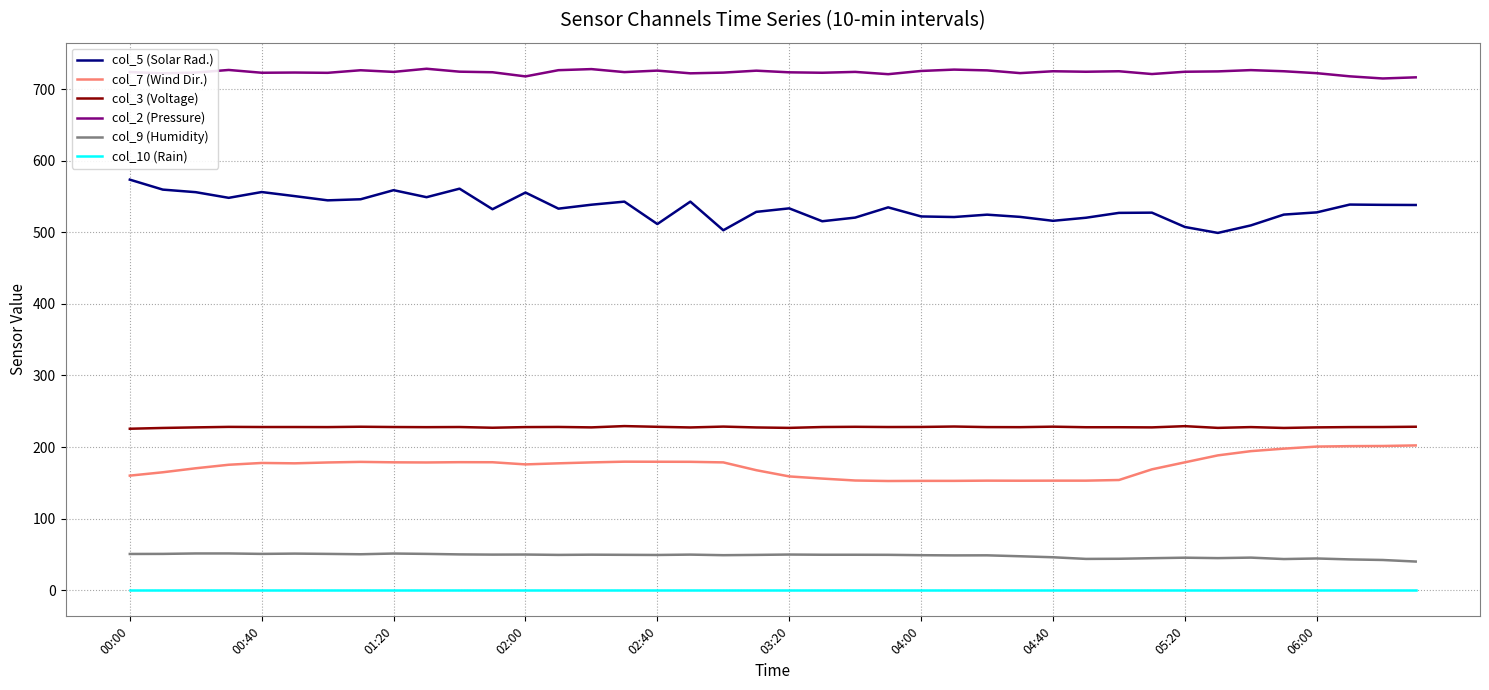

What is the highest value of the col_9 (Humidity) series?

51.4